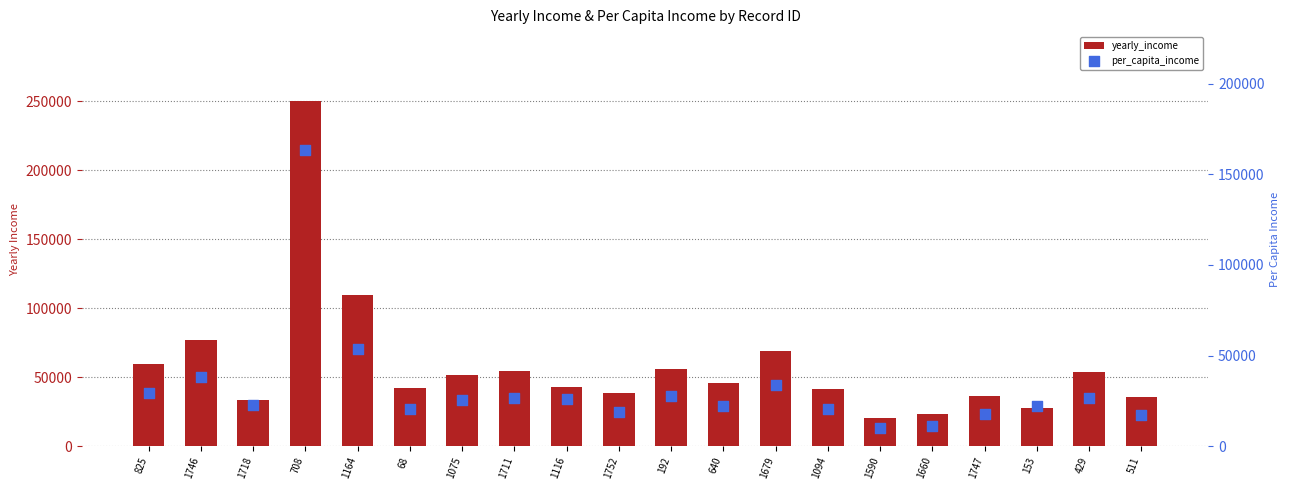

At which category is the sum across all series the highest?

708